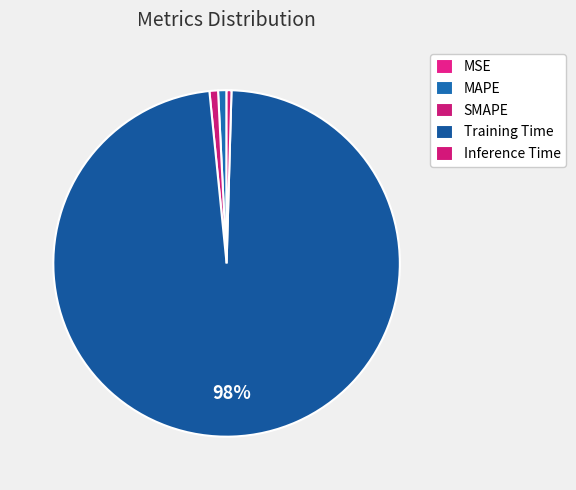

Rank the categories by value from lowest to highest.

MSE, Inference Time, MAPE, SMAPE, Training Time